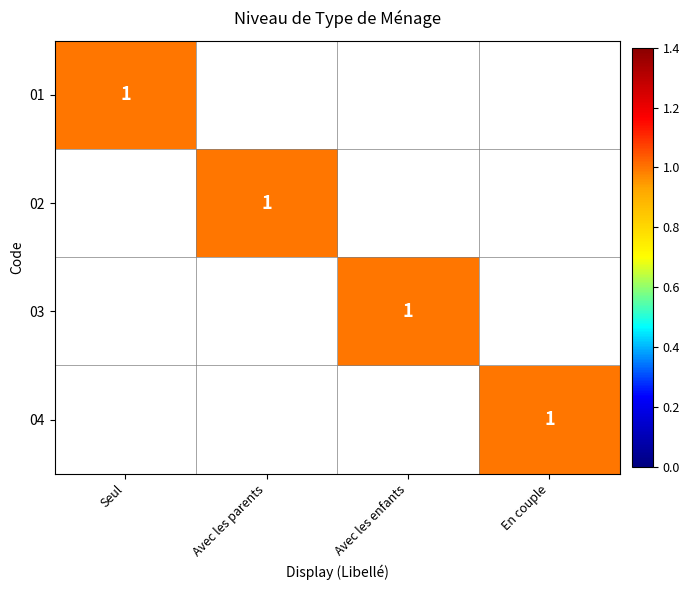

True or false: 02 has a value of 0 at Seul.

True